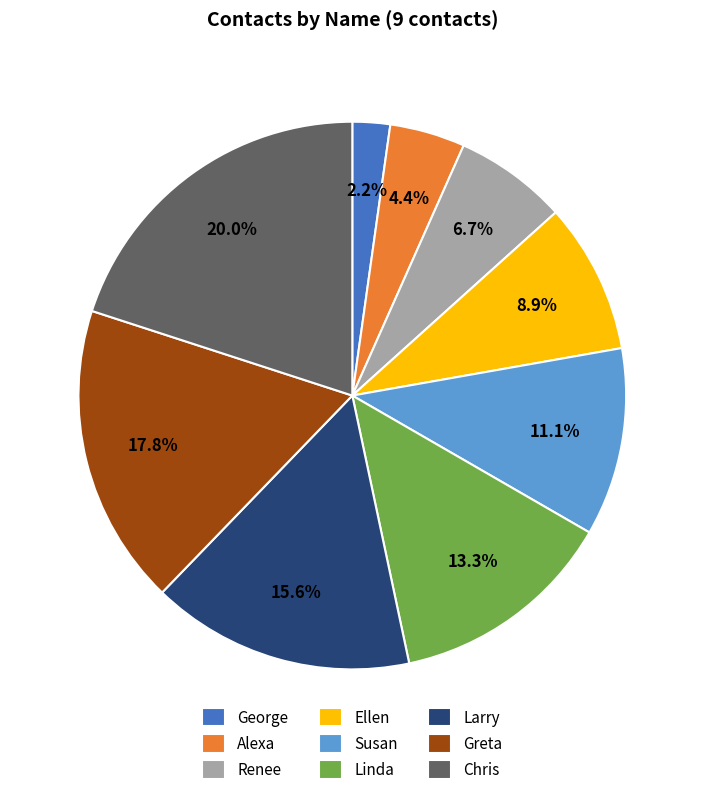

What percentage is the Larry slice, to the nearest percent?

16%